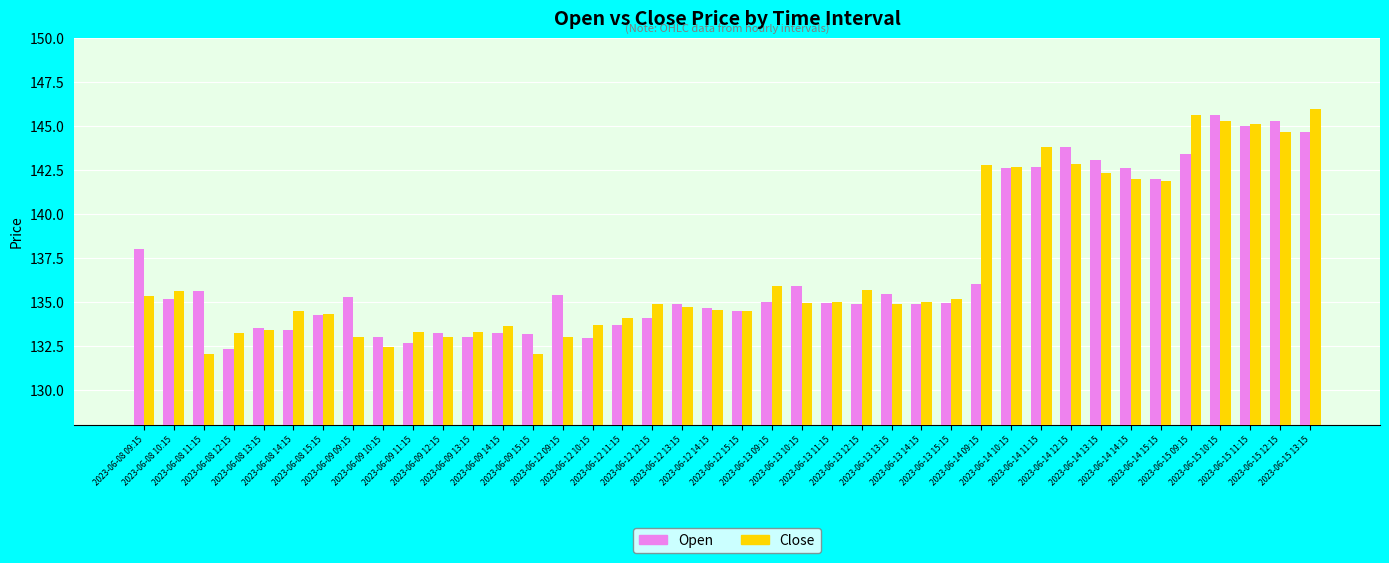

Which series changed the most between 2023-06-12 11:15 and 2023-06-15 10:15?

Open